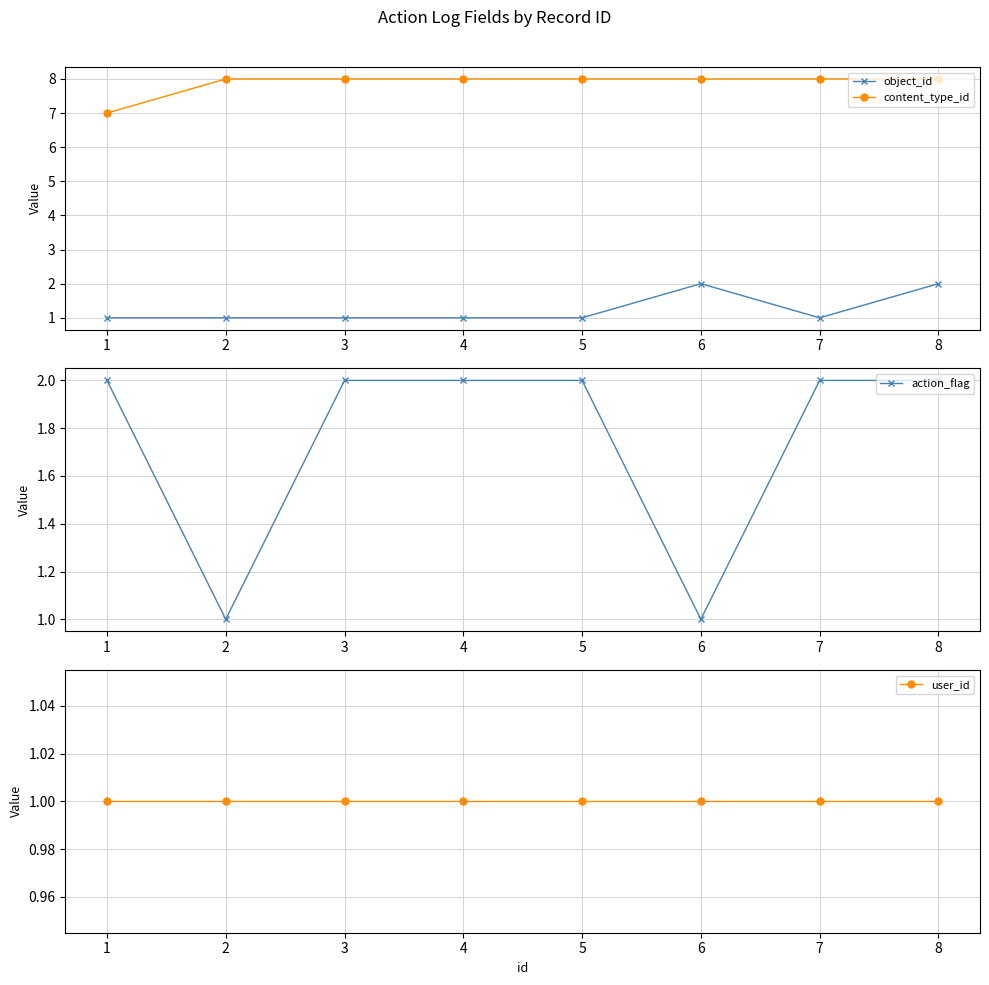

How many lines are shown in the chart?

4